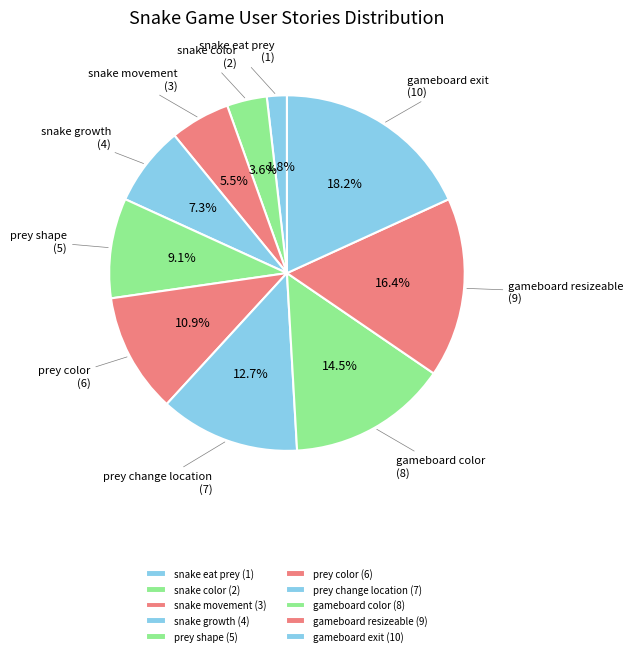

To the nearest percent, what portion does gameboard resizeable represent?

16%